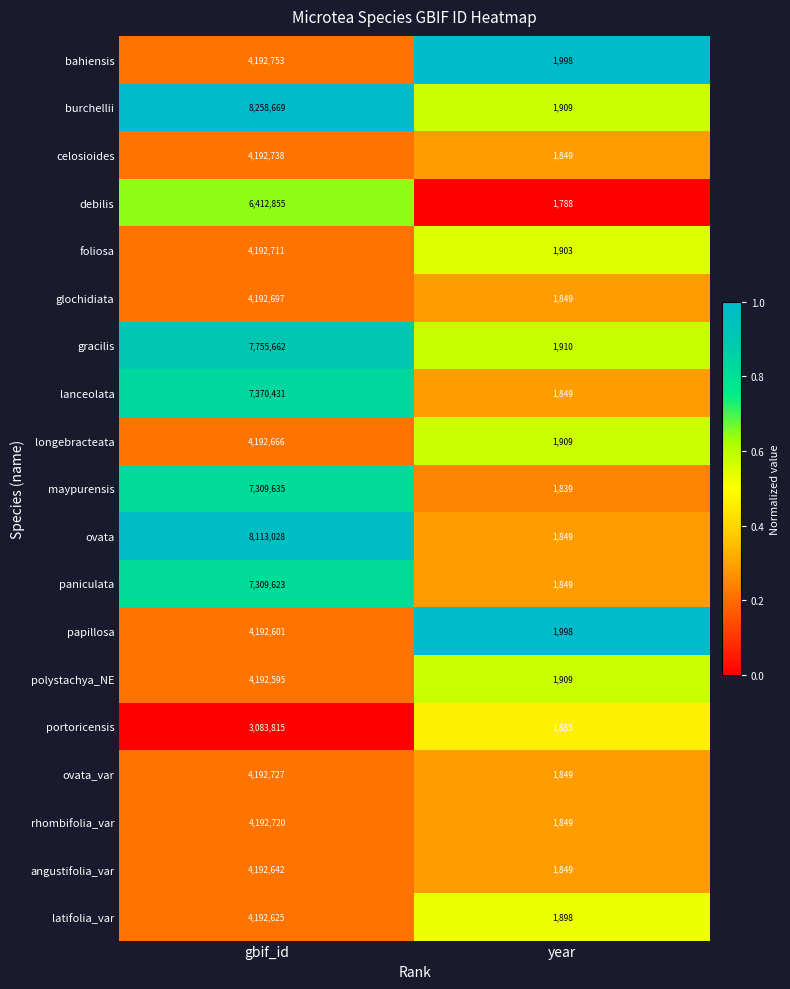

At which category is the sum across all series the highest?

gbif_id